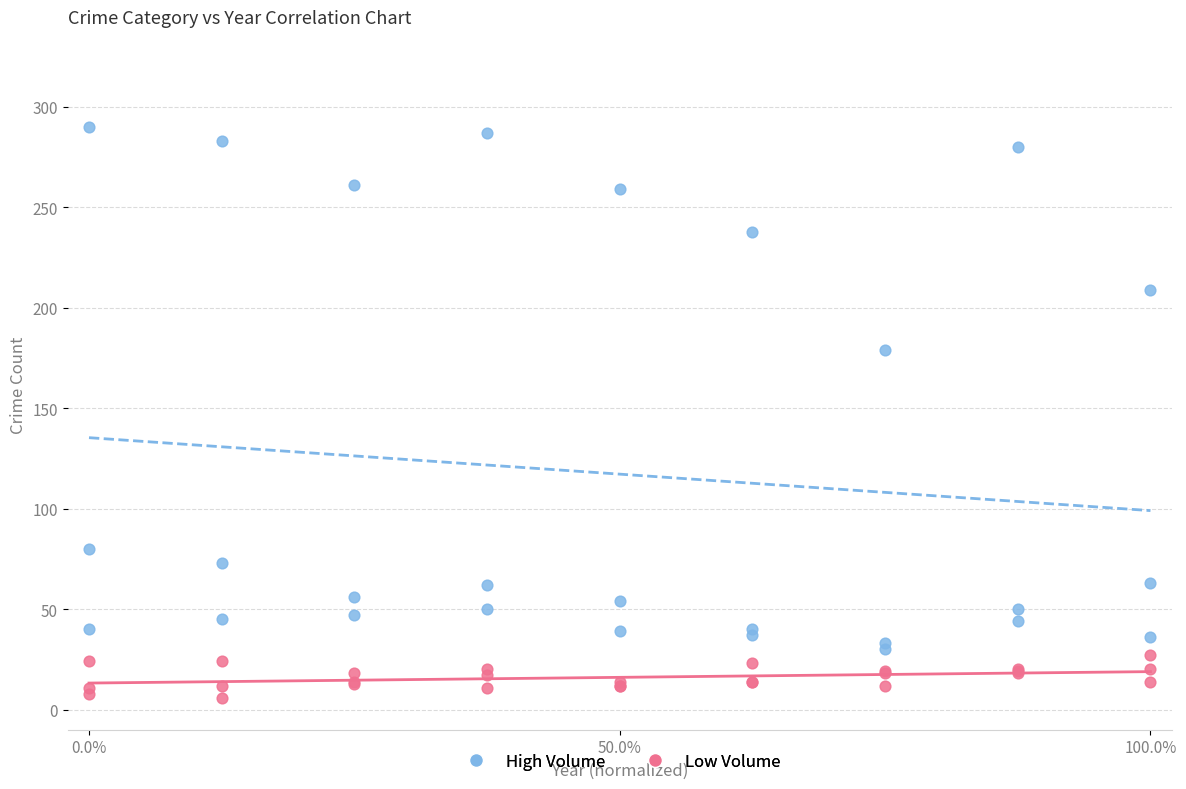

Across all series, what Y value is closest to 148?

179